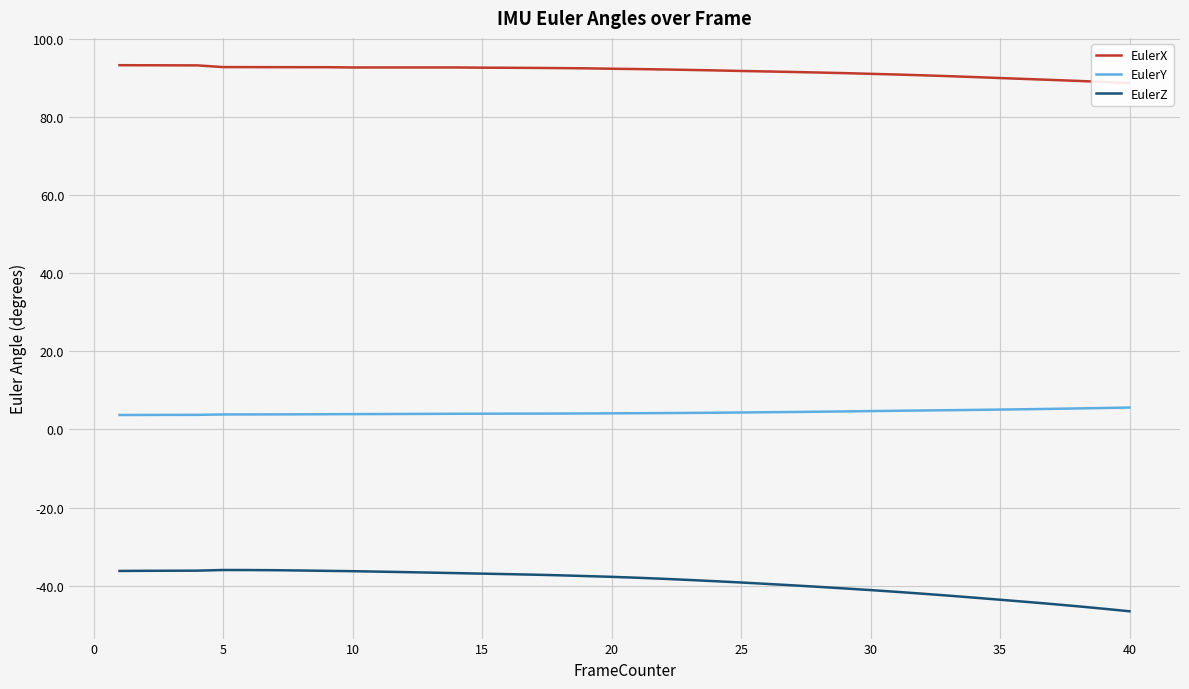

True or false: EulerY and EulerZ cross at least once.

False